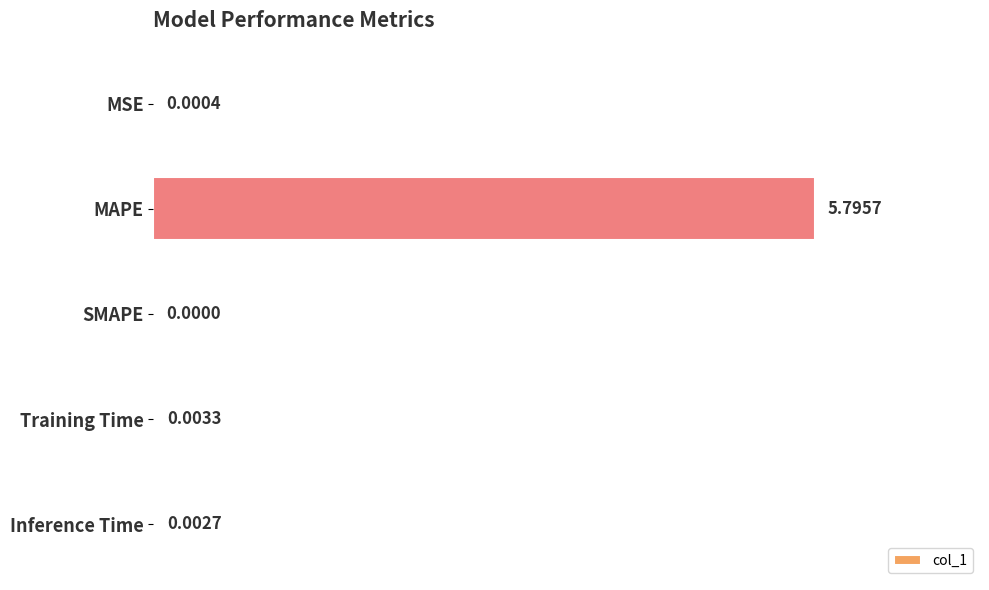

How many values are above zero?

4